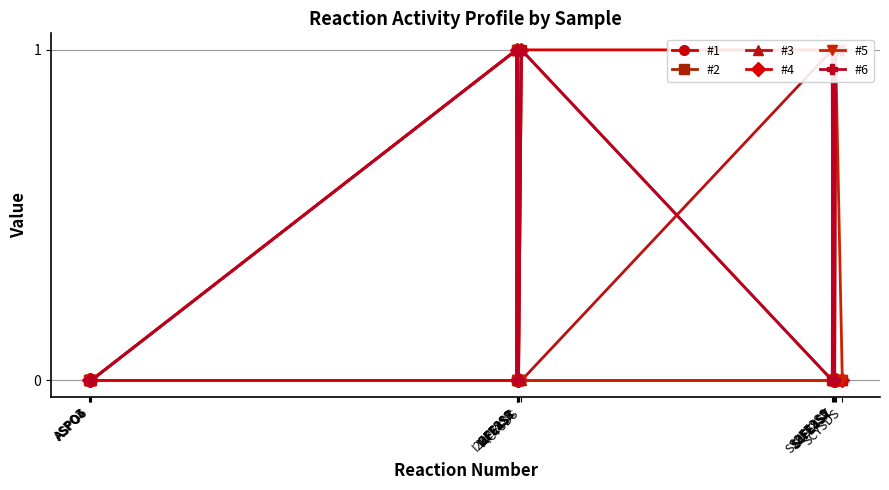

Between I4FE4ST and ASPO4, which is larger?

I4FE4ST